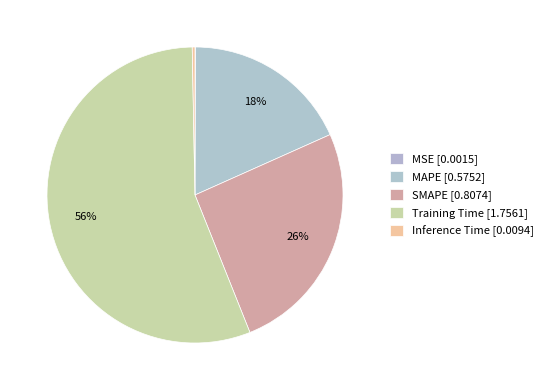

Count the number of slices in the pie.

5